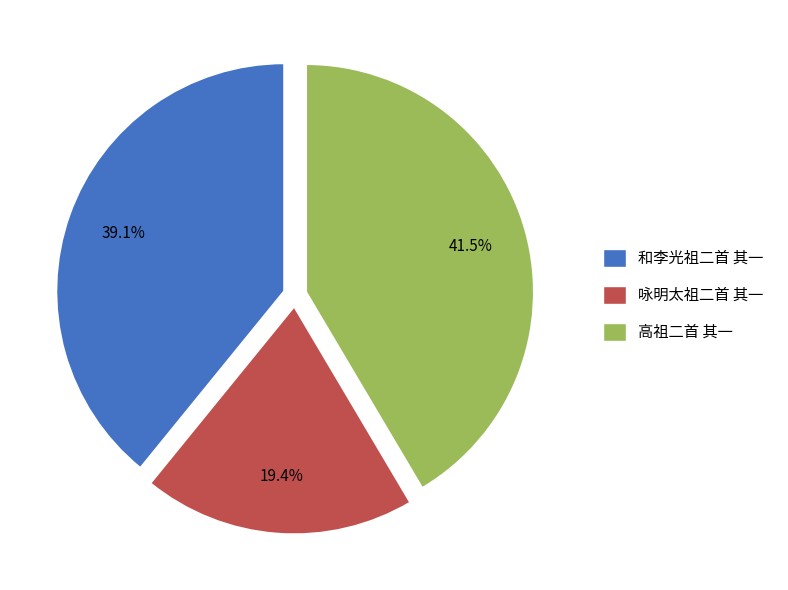

What percentage do 咏明太祖二首 其一 and 和李光祖二首 其一 together represent?

58.5%